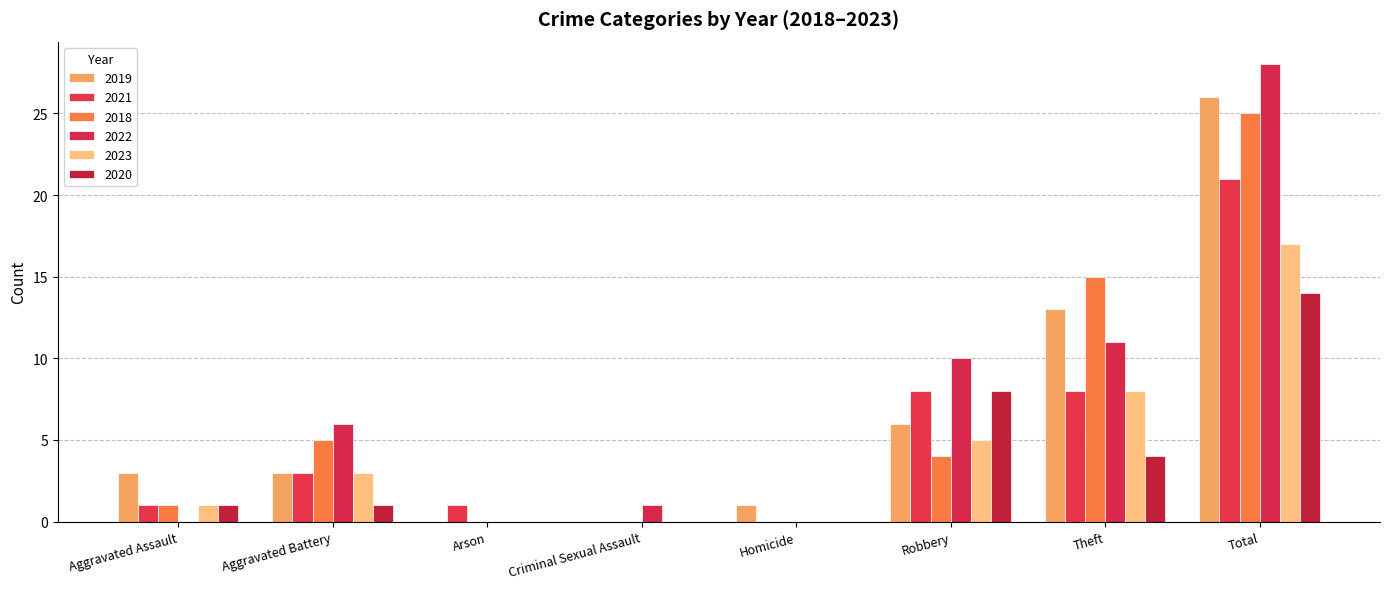

How many series are shown in this chart?

6